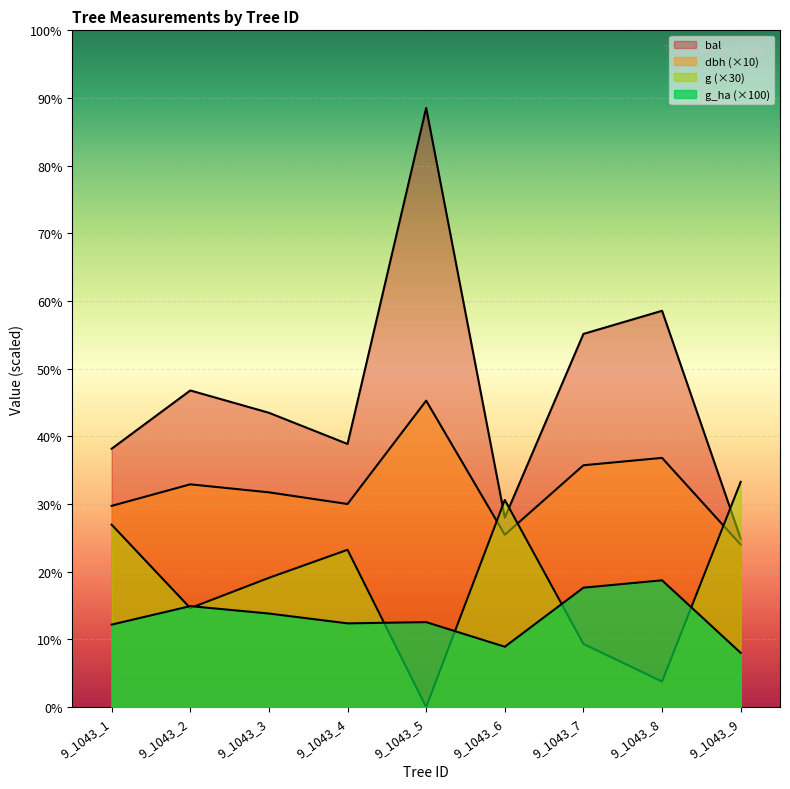

True or false: bal and dbh intersect in this chart.

False